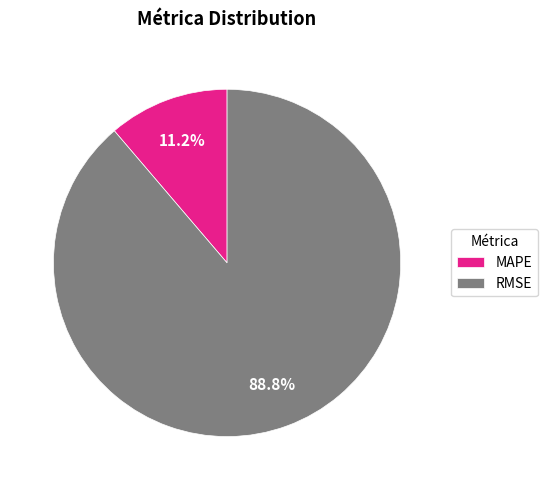

Combined, do MAPE and RMSE account for over 50%?

Yes